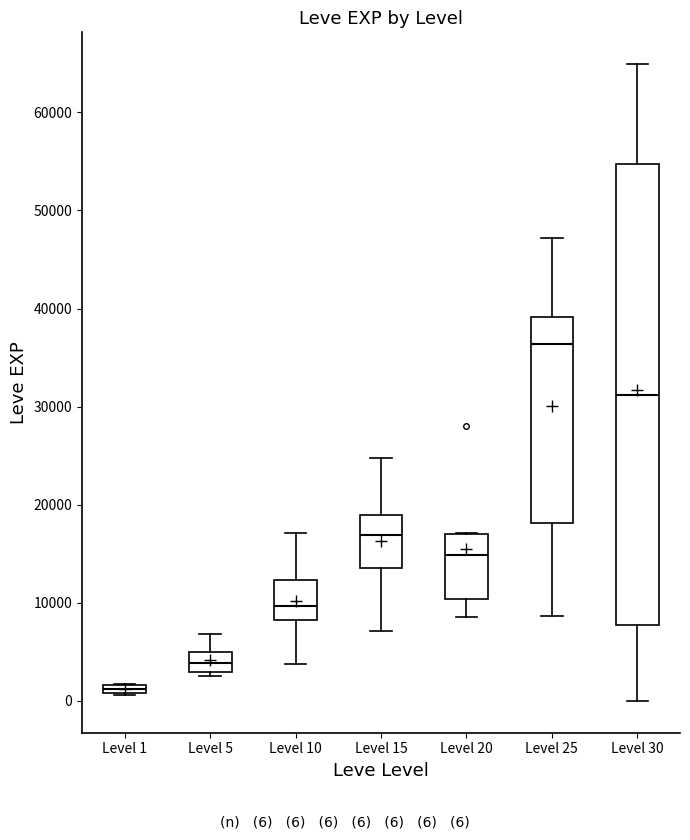

Comparing the boxes themselves (not the whiskers), which one is the tallest?

Level 30